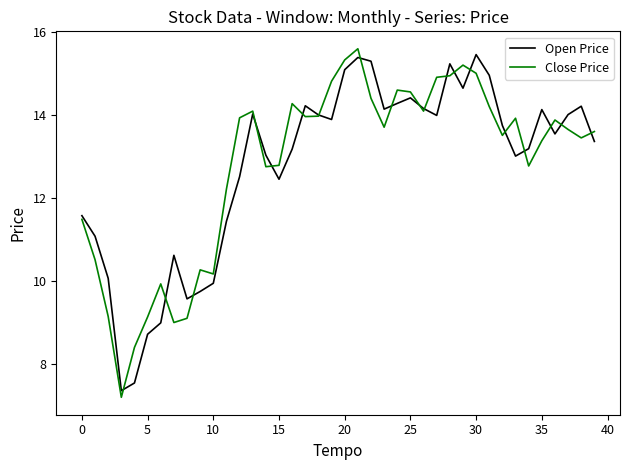

What is the highest value of the Open Price series?

15.5